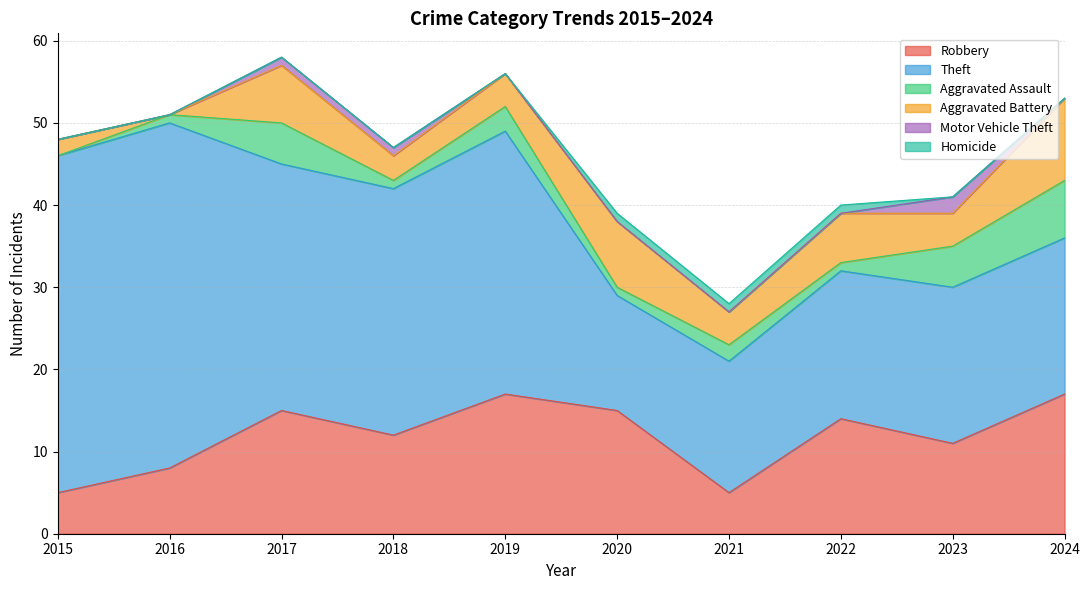

Where does the Aggravated Battery series first go above 4?

2017